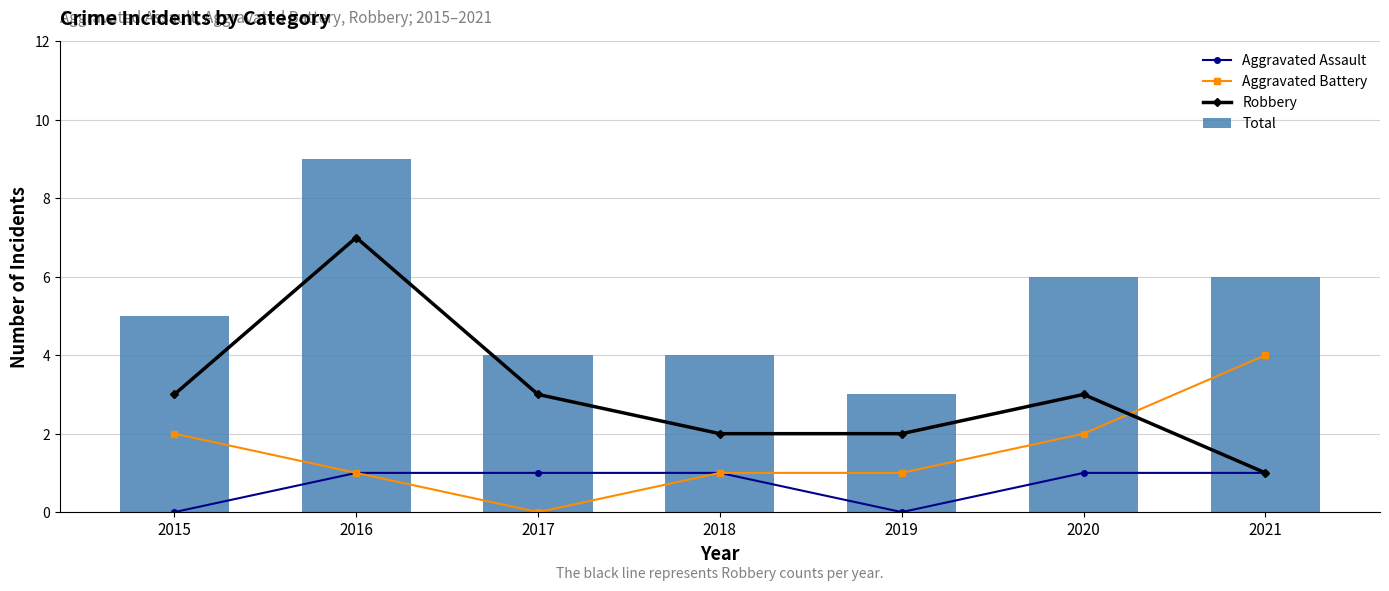

At which label does Robbery reach its minimum?

2021